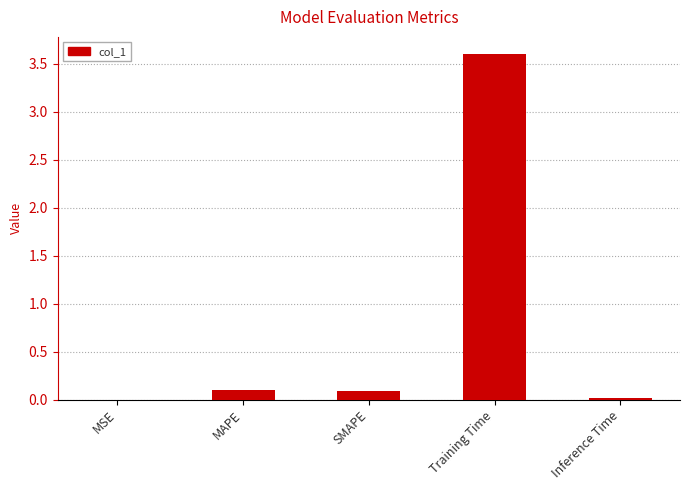

At which category does the chart reach its peak across all series?

Training Time